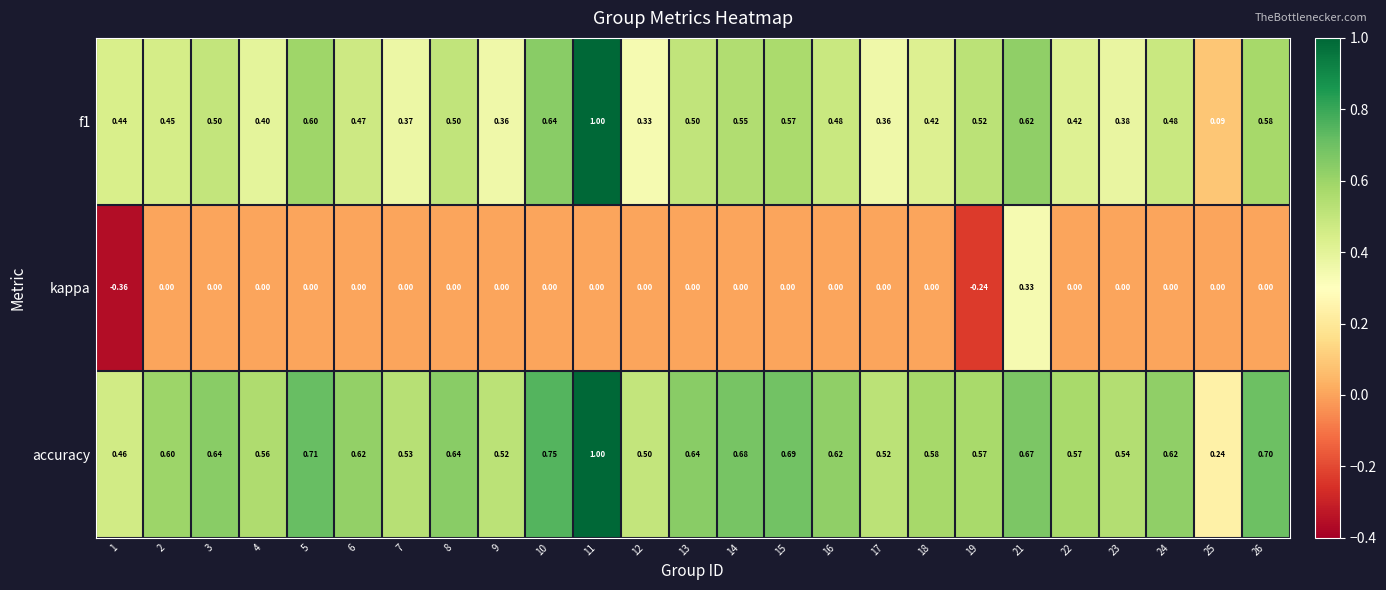

List the series in order of their overall mean, highest first.

accuracy, f1, kappa